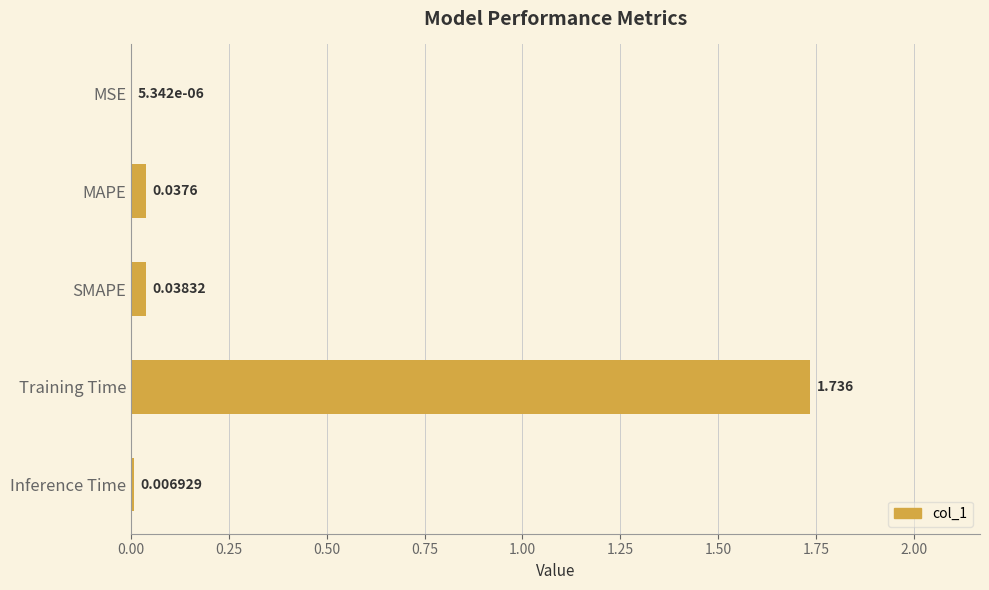

Where is the data nearest to the value 0?

MSE